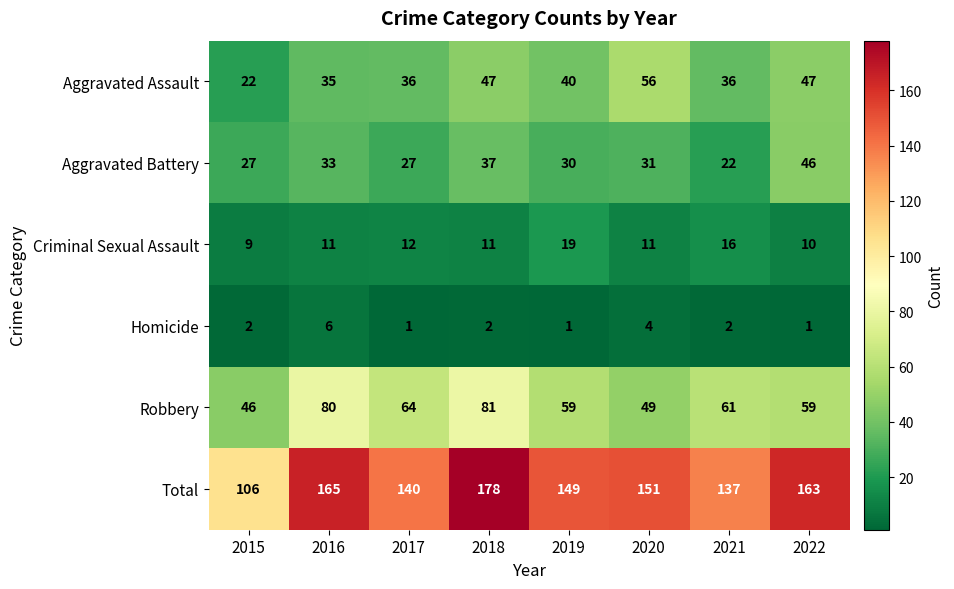

The Aggravated Battery series shows 30 at 2019. True or false?

True